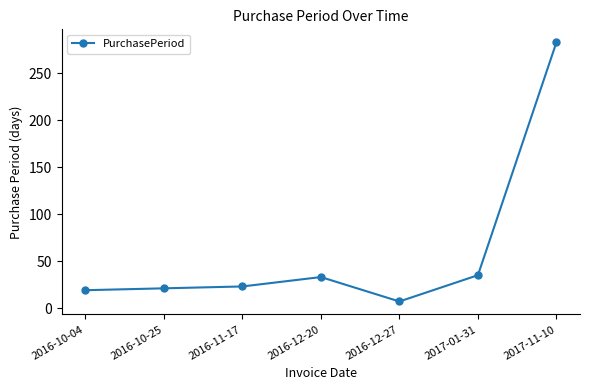

Between 2017-01-31 and 2016-10-25, which is larger?

2017-01-31